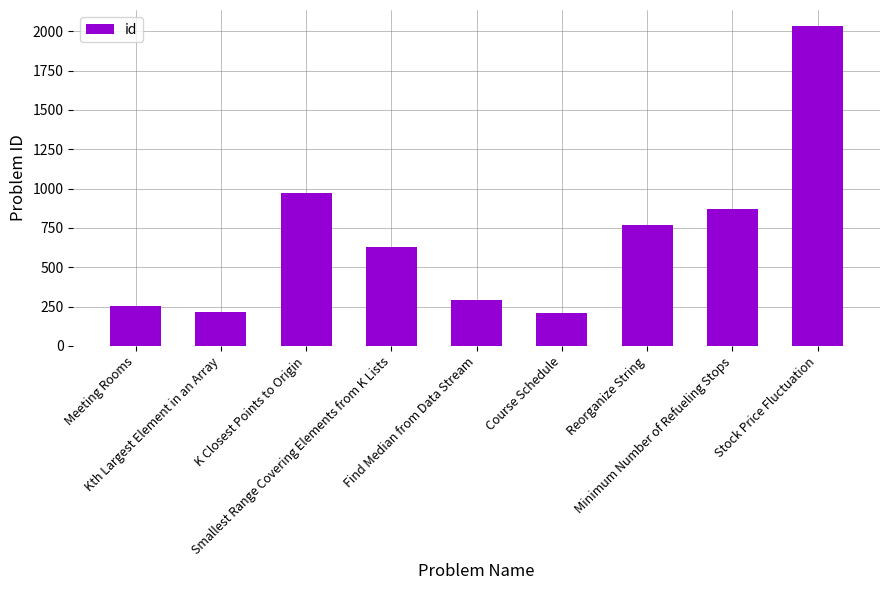

What is the value of the 3rd bar from the left?

973